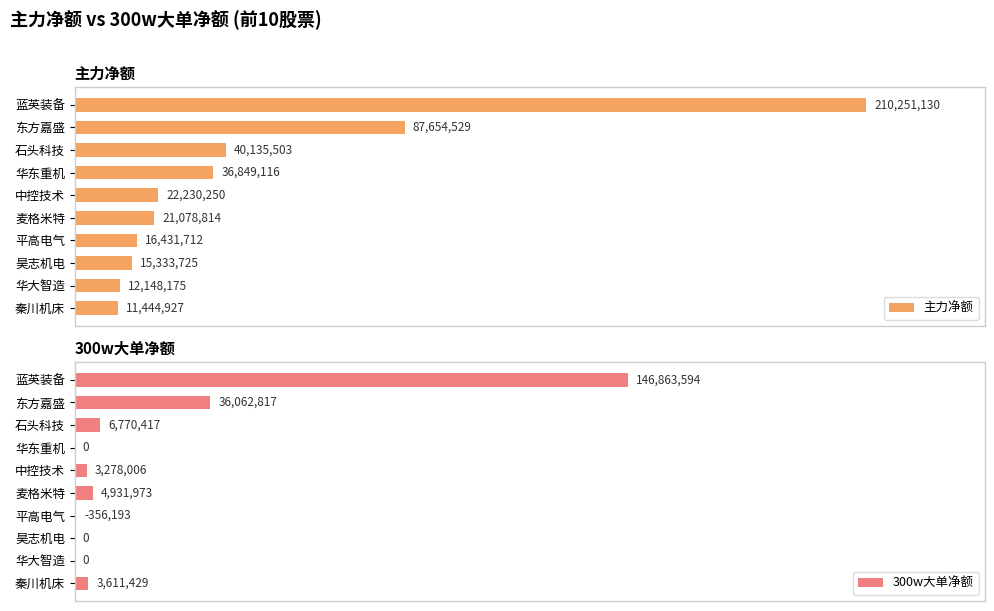

The value of 主力净额 at 麦格米特 is 21078814. True or false?

True